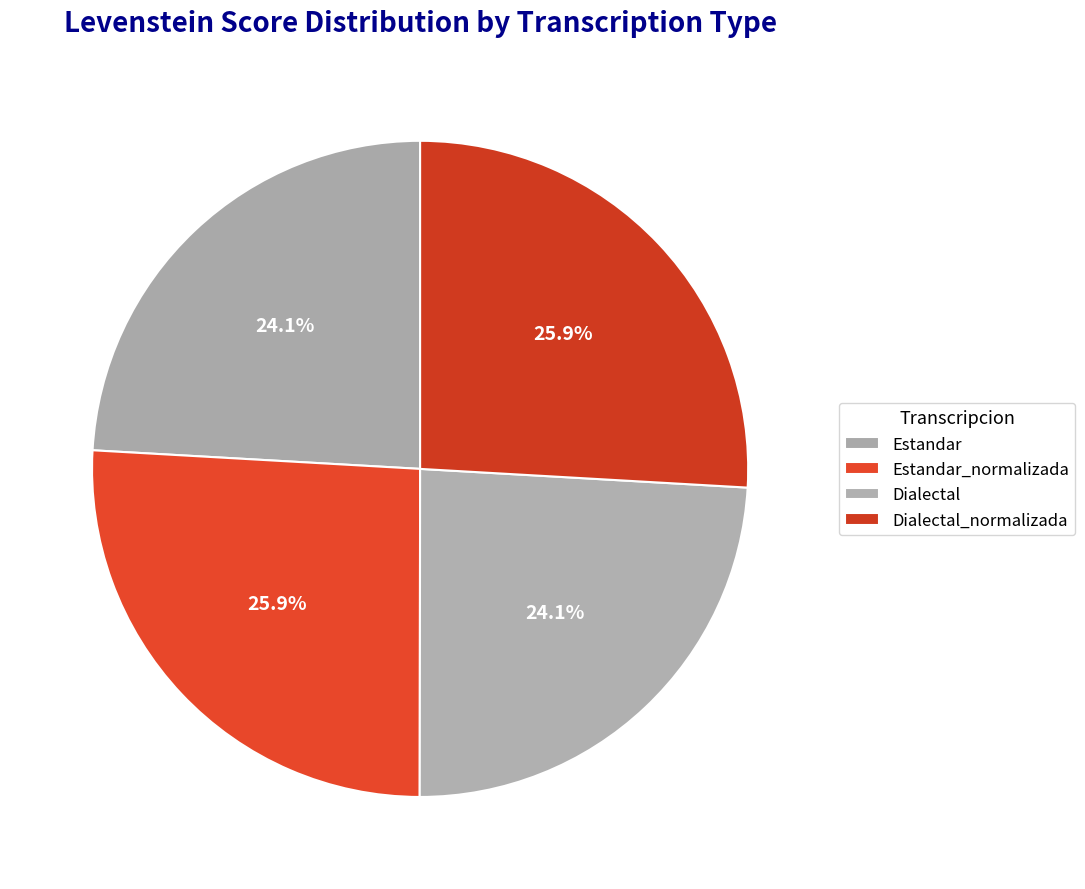

How many segments does this pie chart have?

4